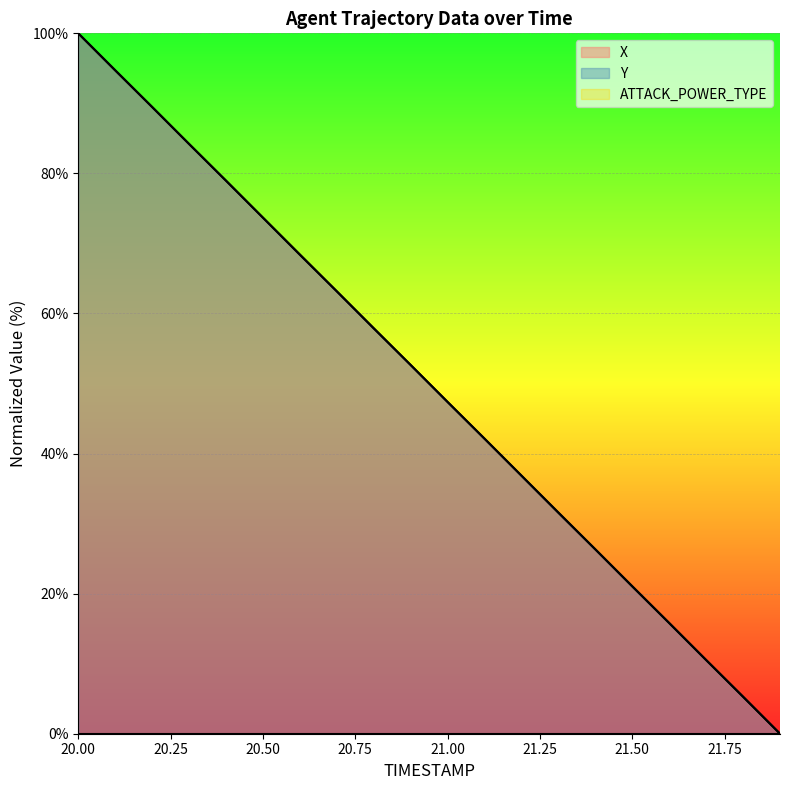

What is the sum of all Y values?

999.9